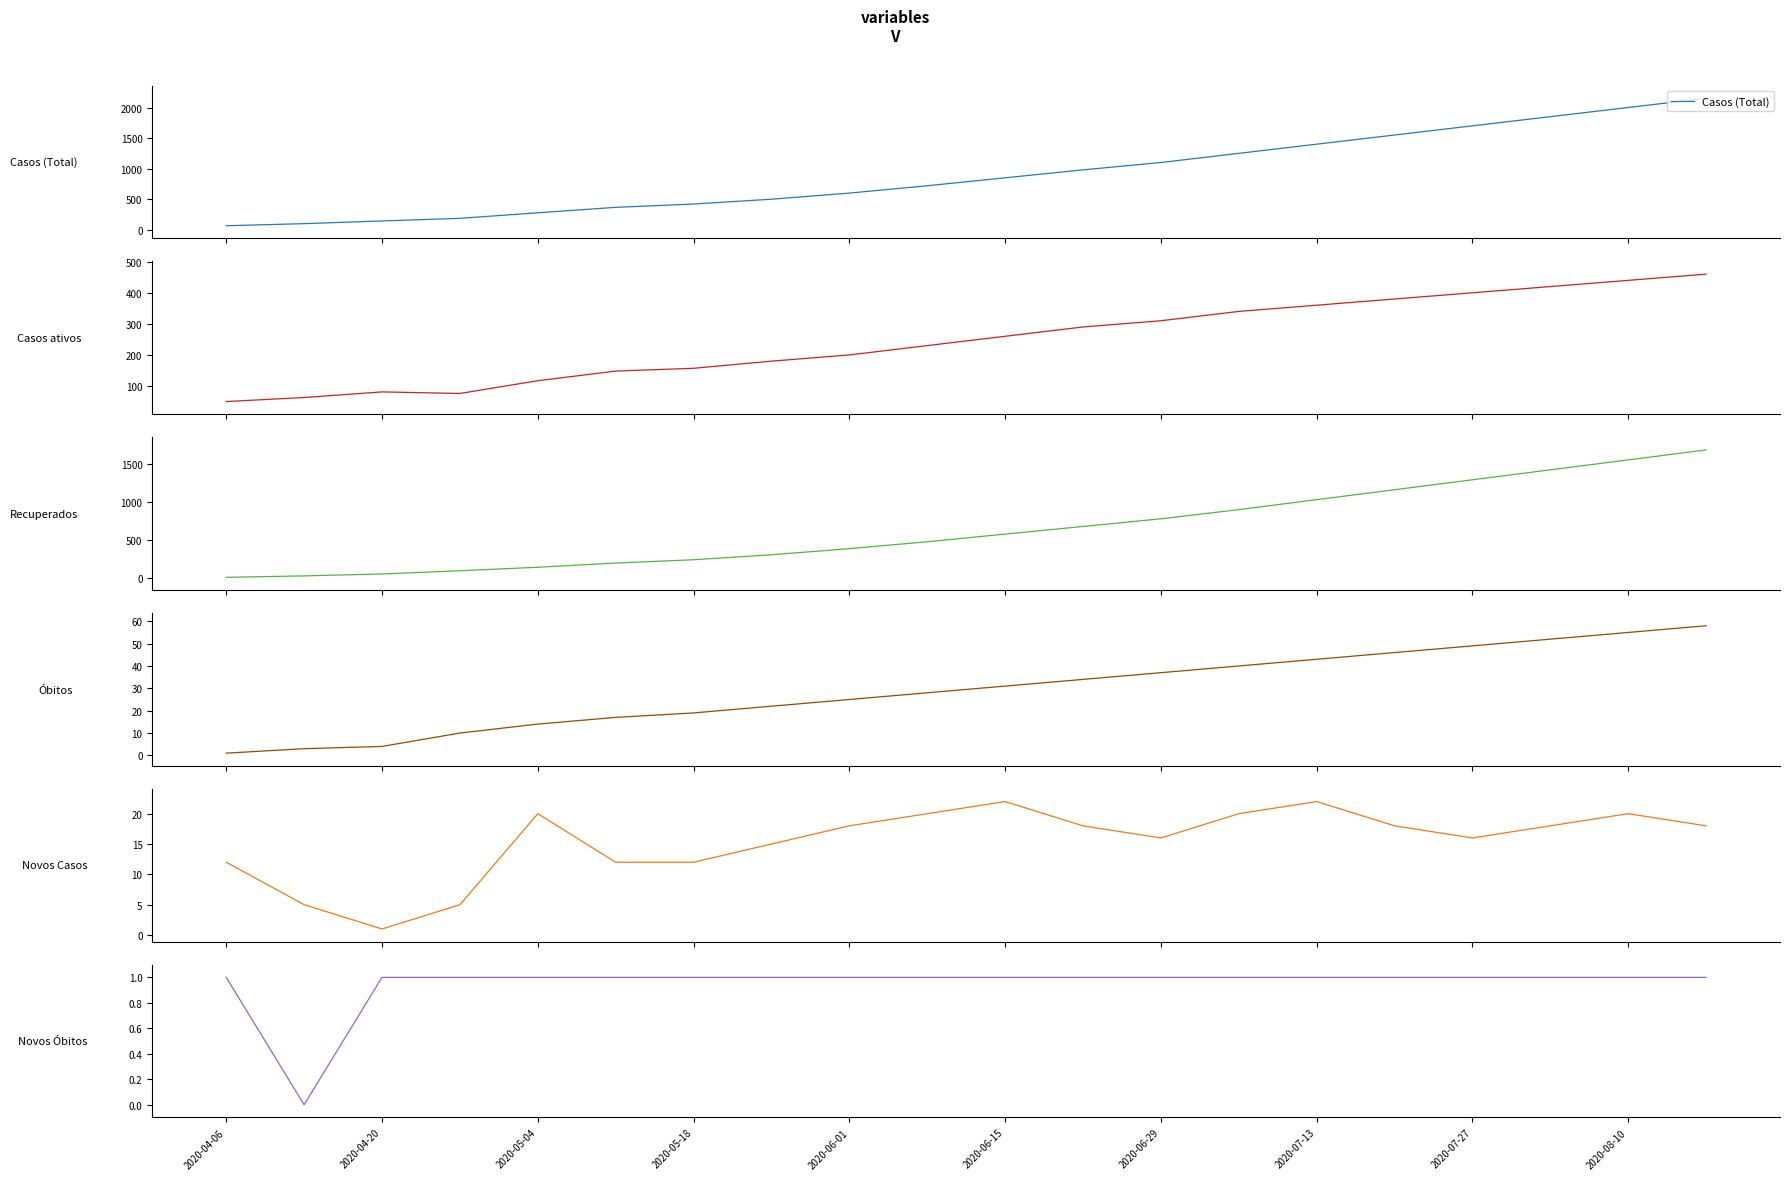

What is the minimum value for Casos (Total)?

66